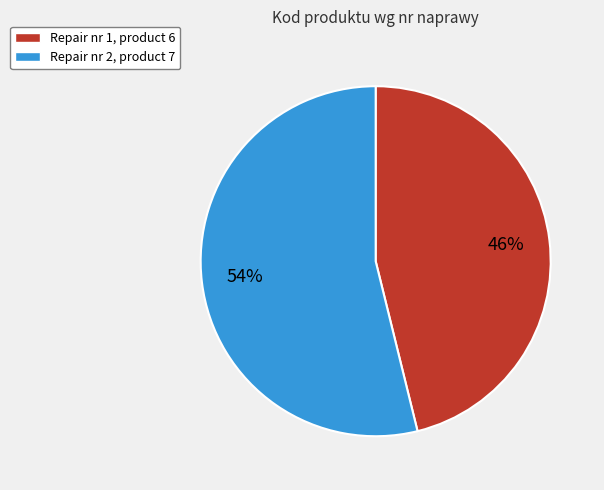

To the nearest percent, what is the average slice percentage?

50%